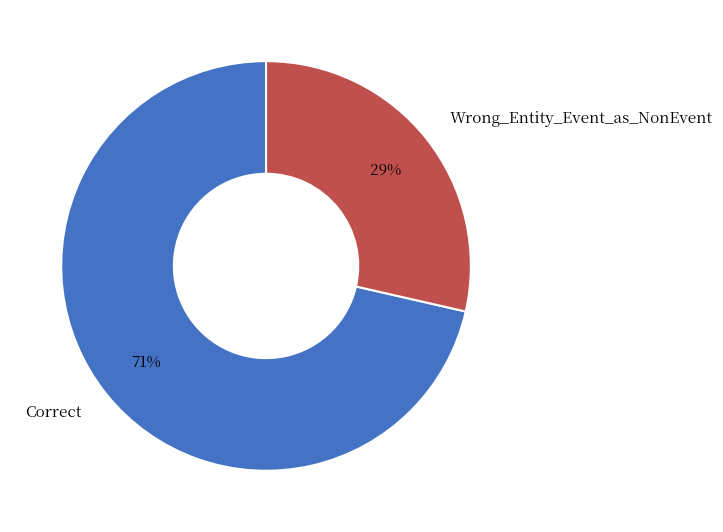

Is there a majority slice in this chart?

Yes